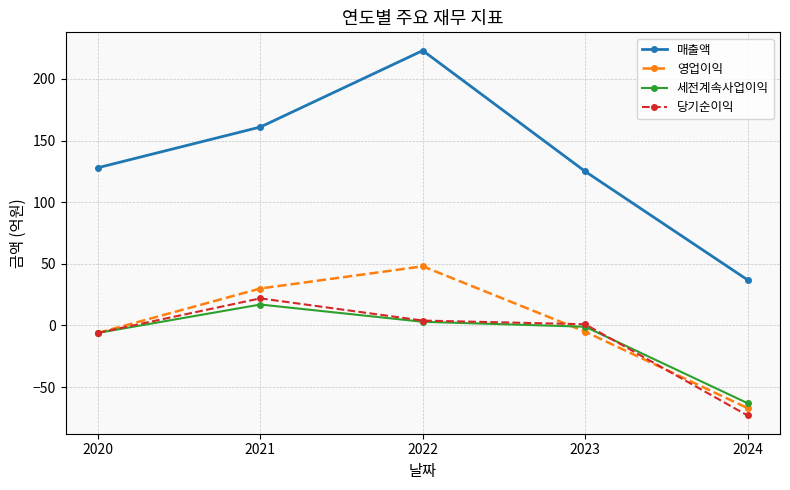

After their last crossing, which series has the higher values: 영업이익 or 당기순이익?

영업이익